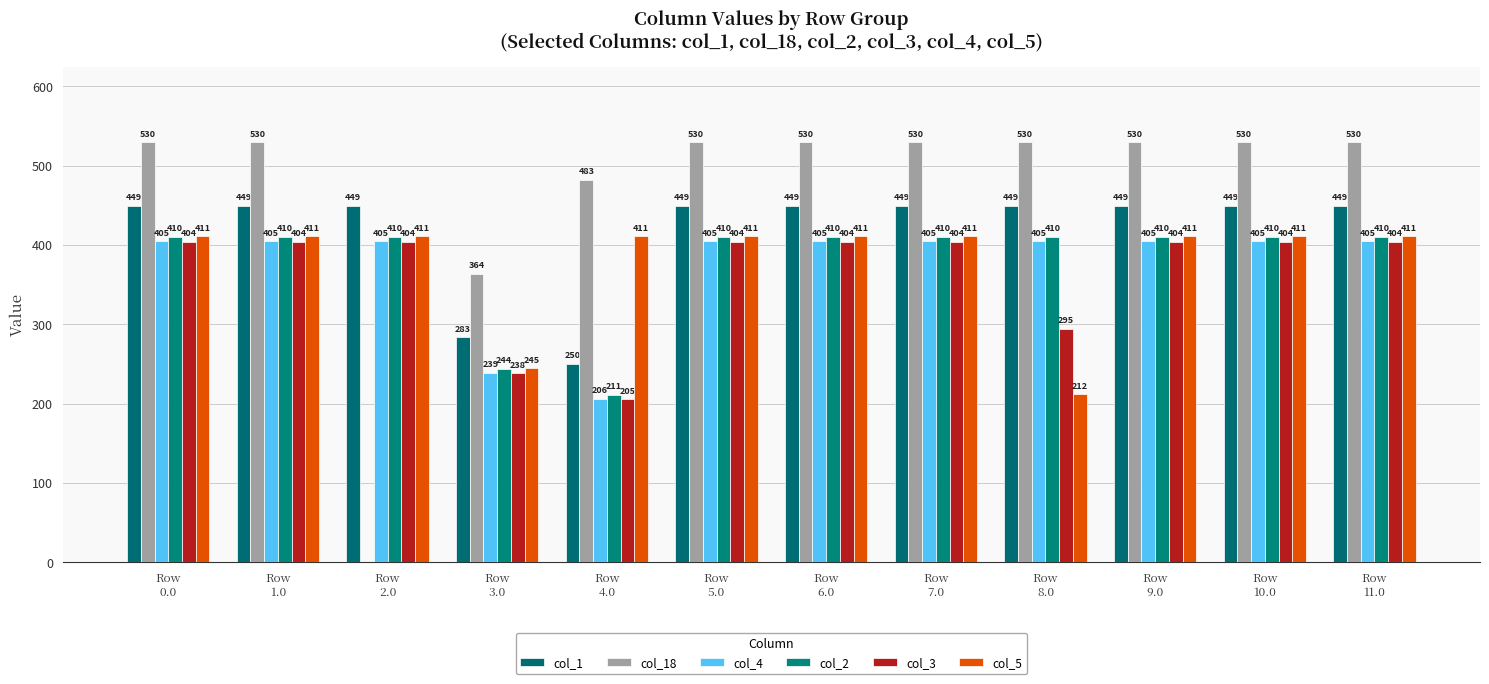

Between Row
7.0 and Row
11.0, which is larger?

Row
7.0